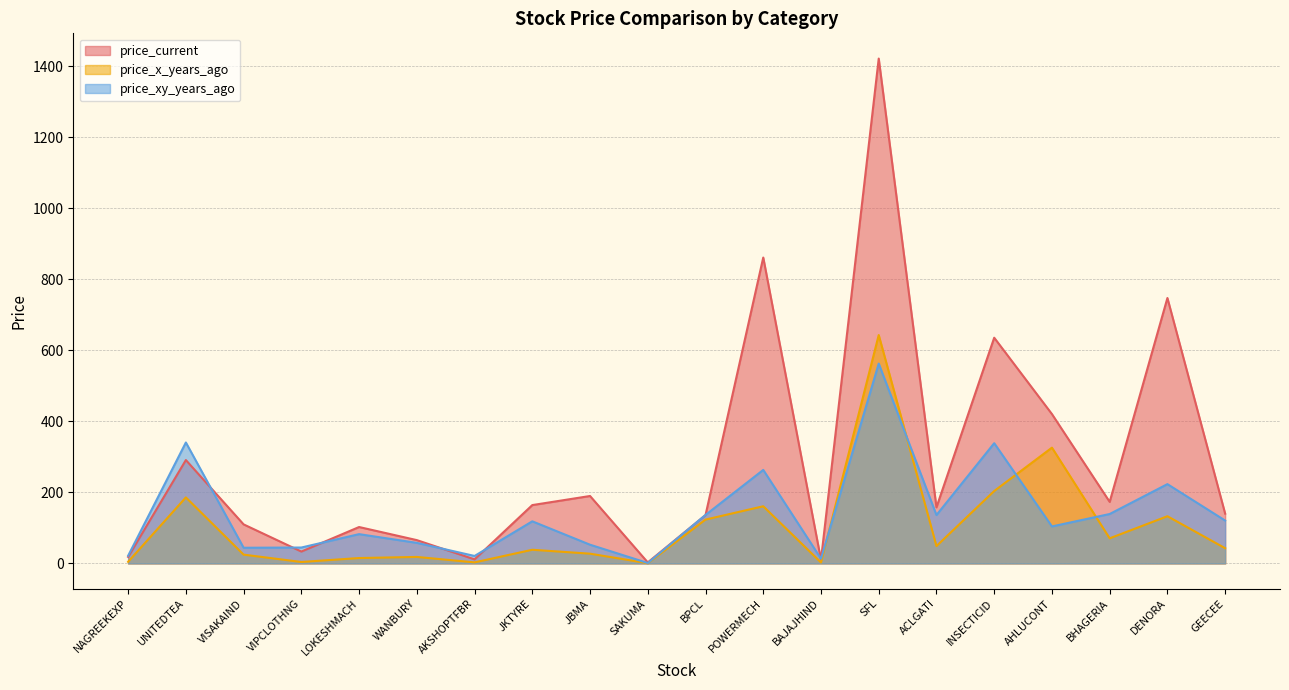

Which series has the largest range (max minus min)?

price_current